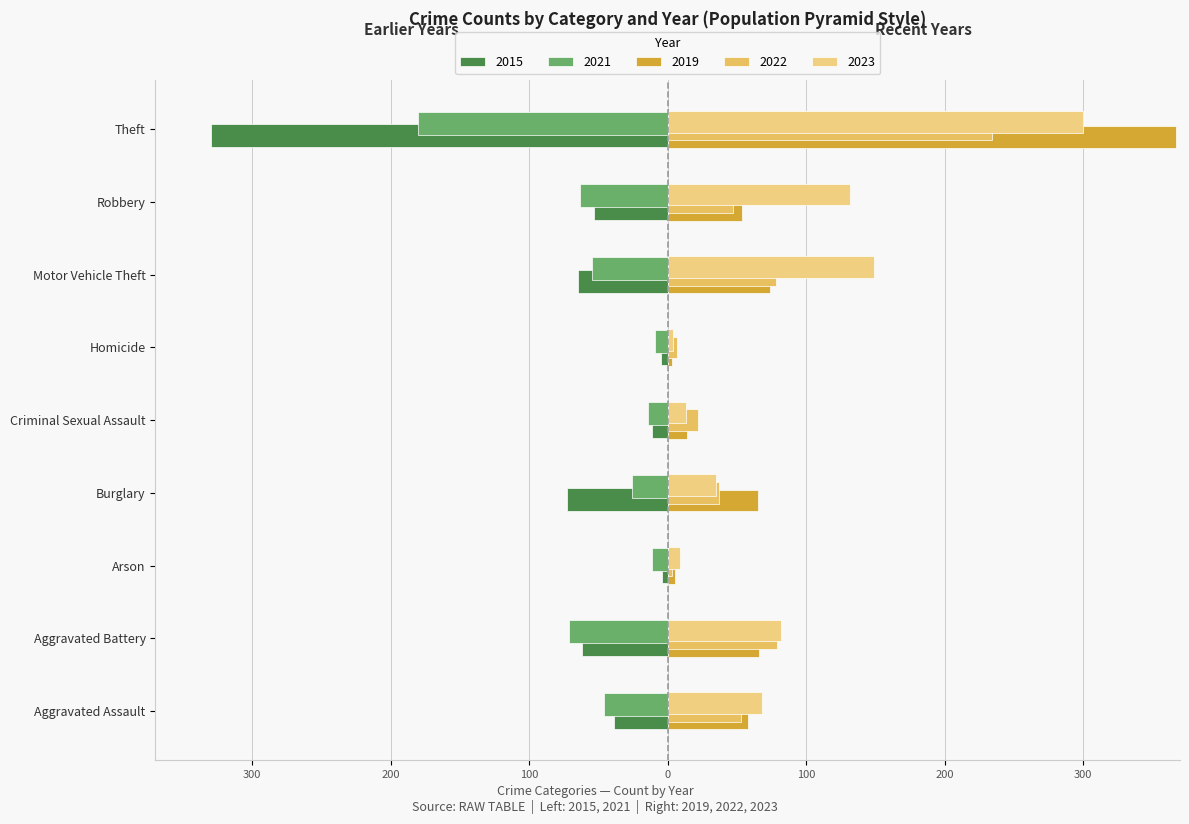

How many categories are shown in the chart?

9